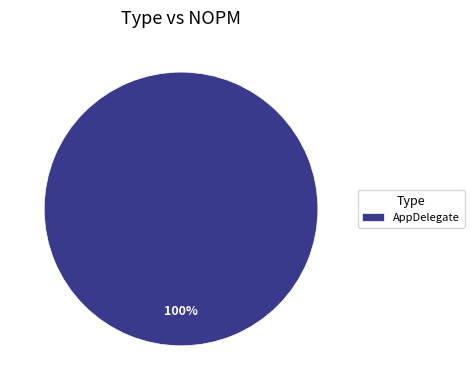

To the nearest percent, what percentage of the pie is AppDelegate?

100%